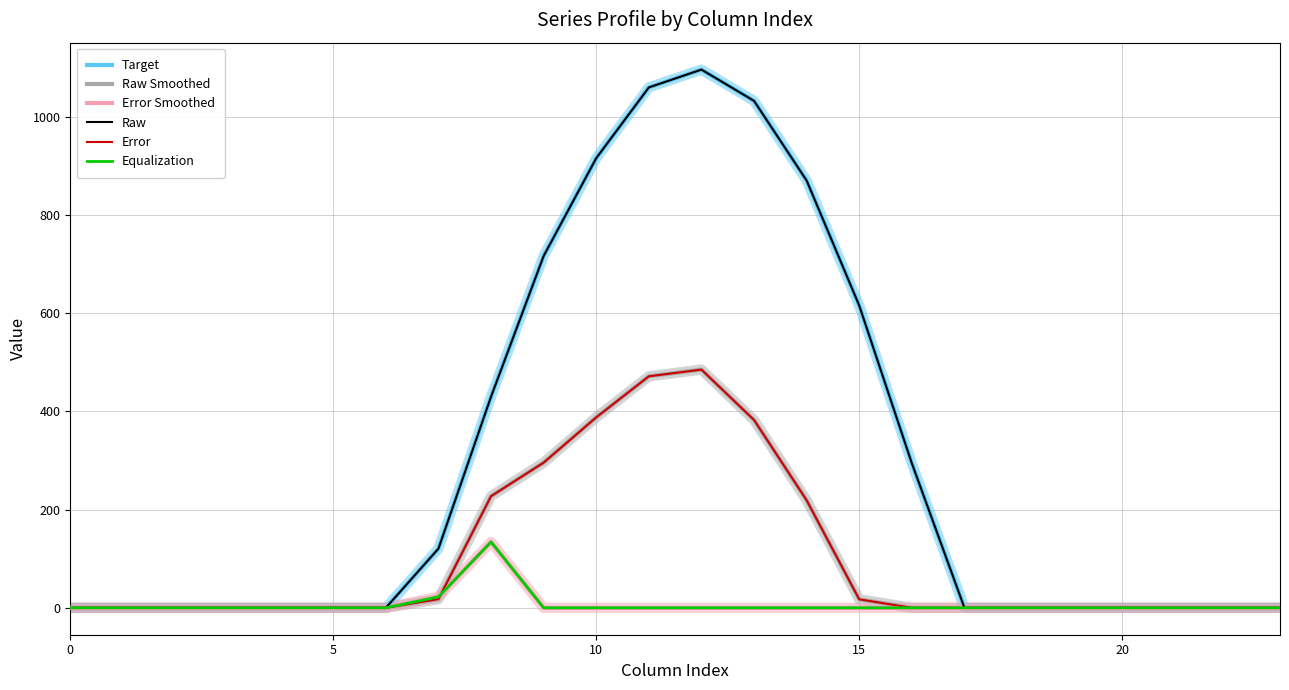

Which category has the highest value across all series?

12